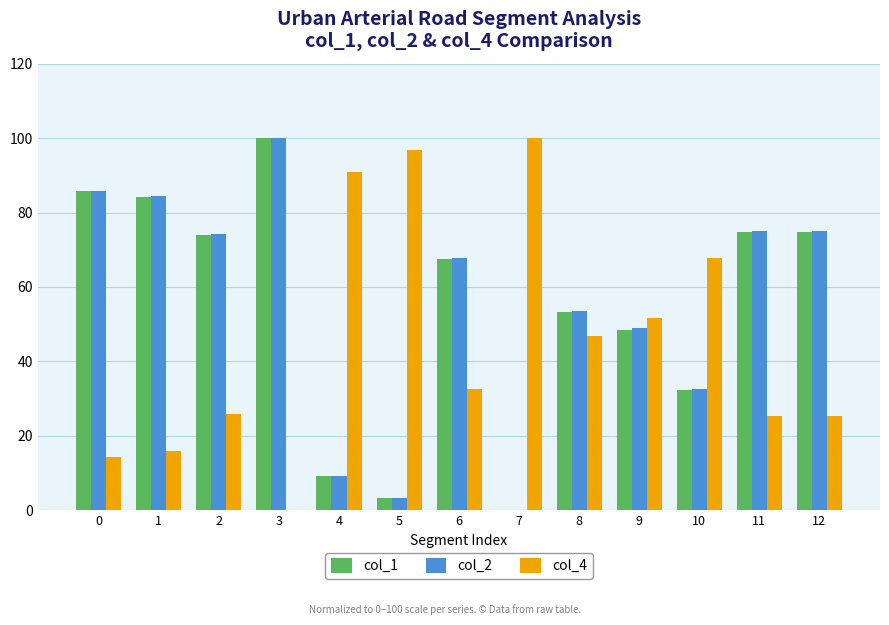

What is the greatest value displayed?

100.0